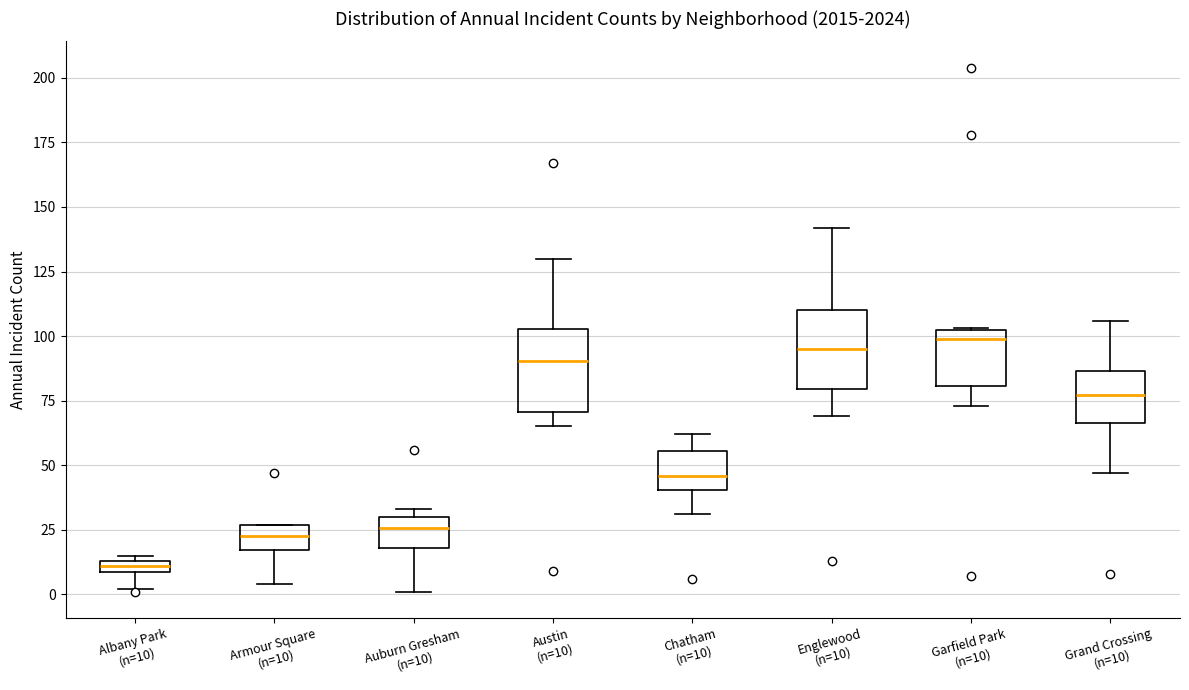

Where does the lower whisker of the box for Armour Square (n=10) end on the y-axis? The values are not printed on the chart, so give them approximately, as read against the axis.

5